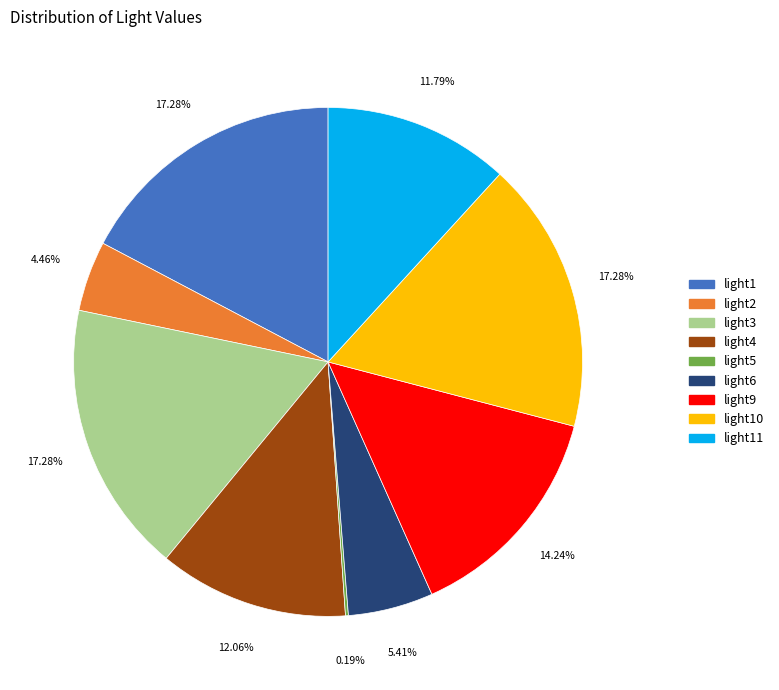

Is there any slice that represents more than half of the pie?

No